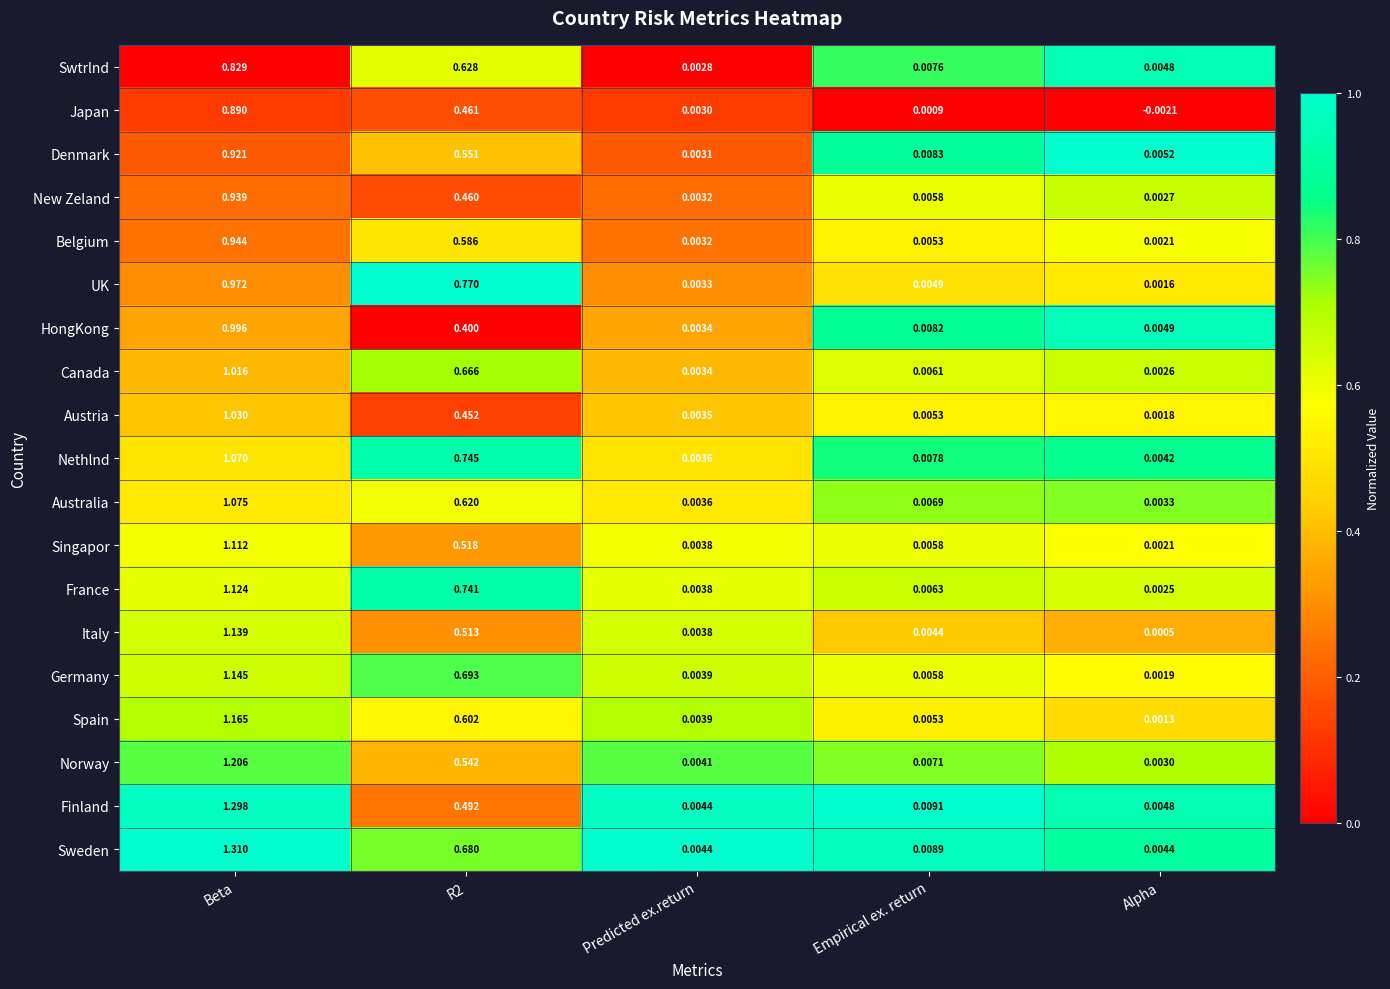

Which label corresponds to the smallest value in the chart?

Alpha